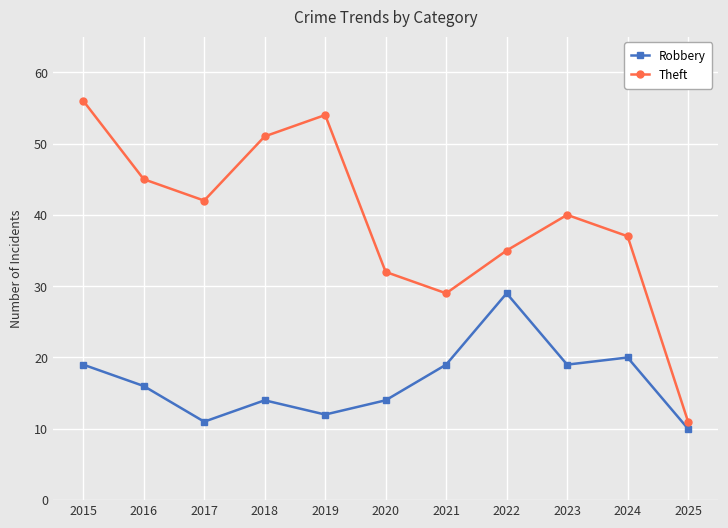

True or false: Theft and Robbery intersect in this chart.

False